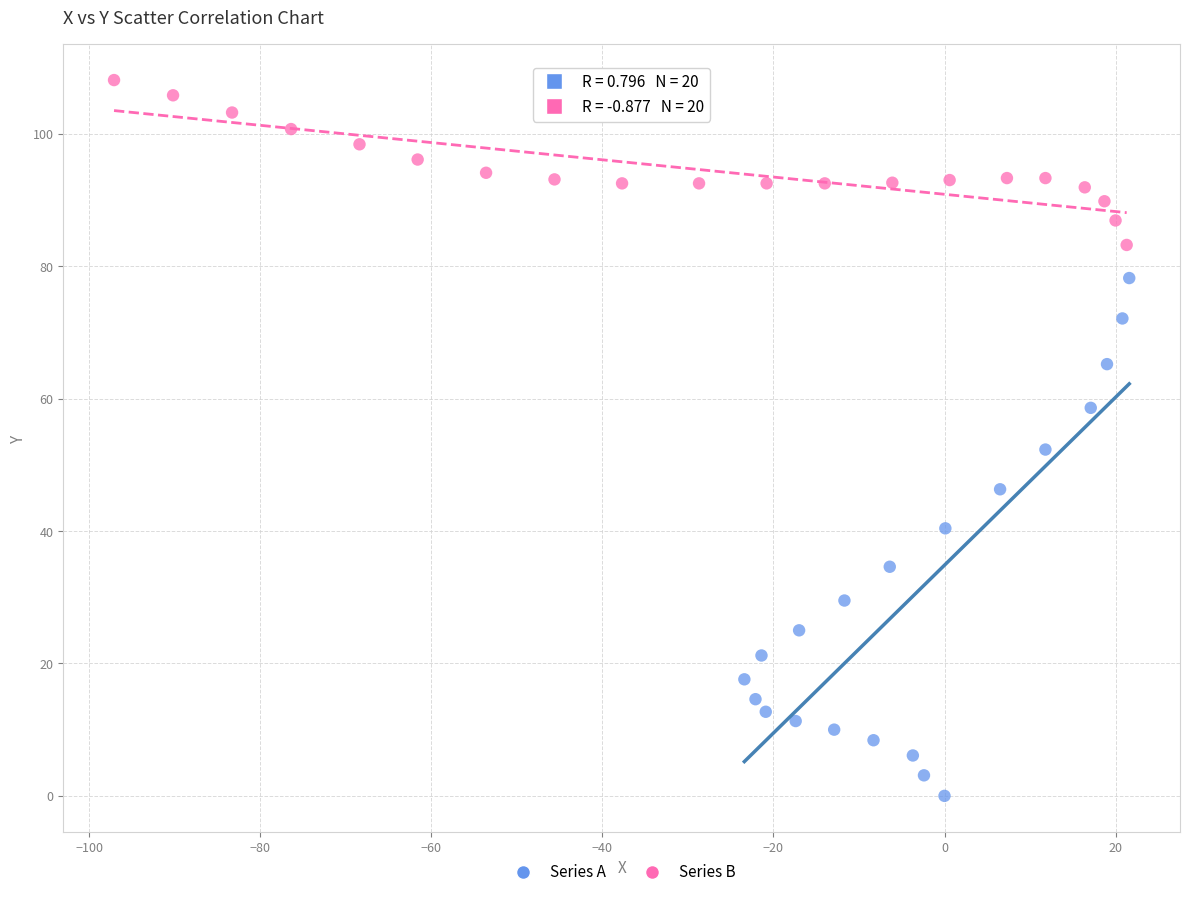

Which series has the largest Y range (max minus min)?

Series A